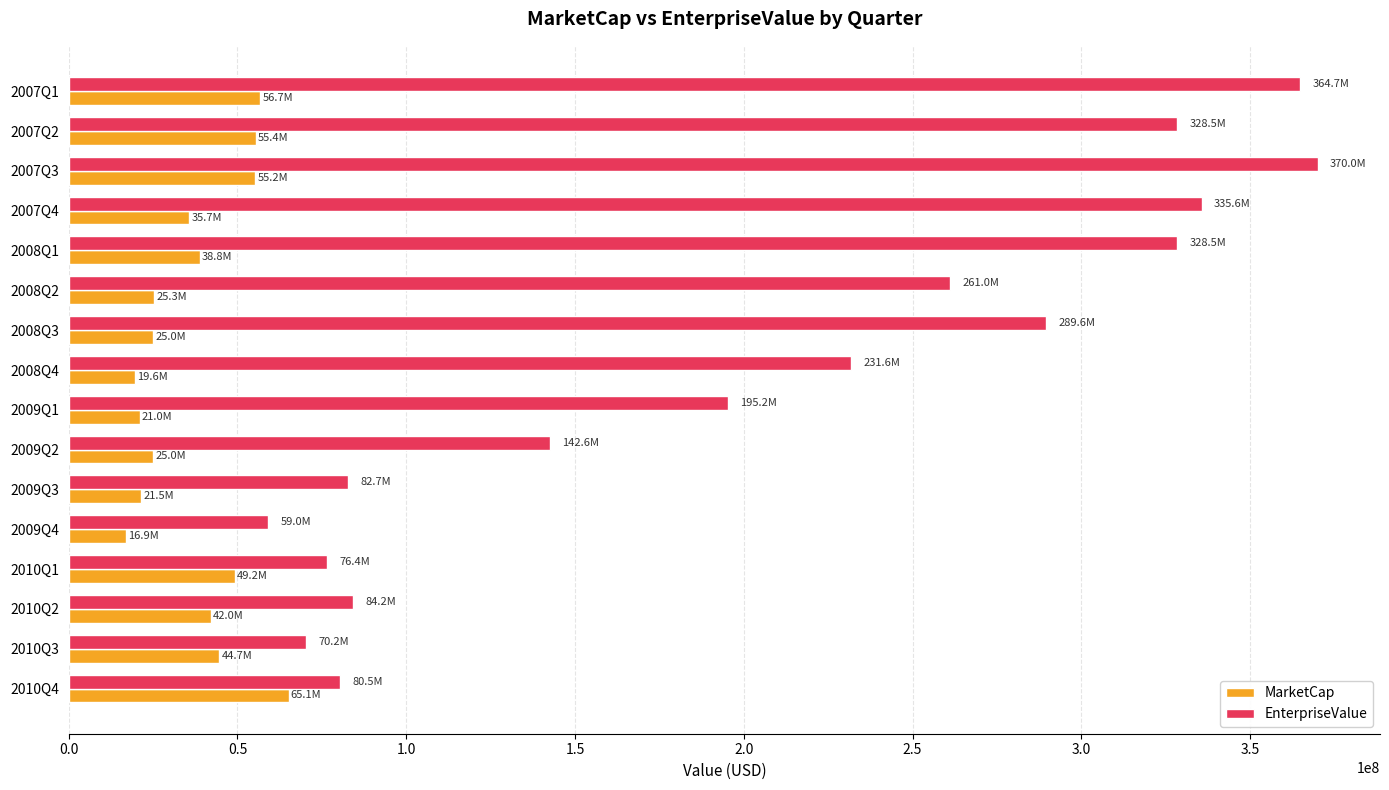

List the series in order of their overall mean, lowest first.

MarketCap, EnterpriseValue